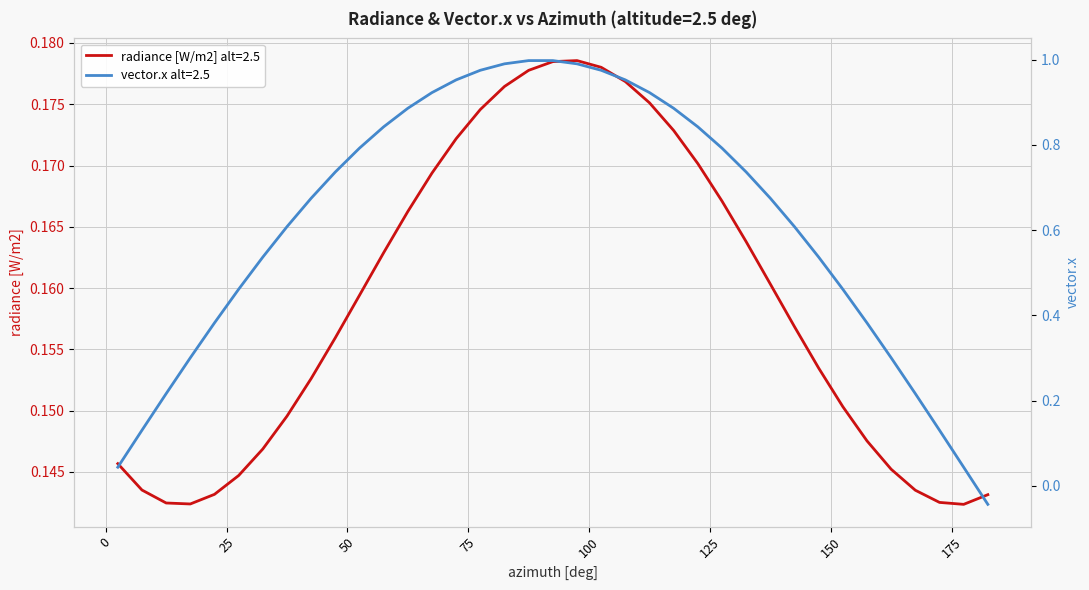

Reading left to right, list all the values displayed in this chart.

radiance [W/m2] alt=2.5: 2.5=0.1	7.5=0.1	12.5=0.1	17.5=0.1	22.5=0.1	27.5=0.1	32.5=0.1	37.5=0.1	42.5=0.2	47.5=0.2	52.5=0.2	57.5=0.2	62.5=0.2	67.5=0.2	72.5=0.2	77.5=0.2	82.5=0.2	87.5=0.2	92.5=0.2	97.5=0.2	102.5=0.2	107.5=0.2	112.5=0.2	117.5=0.2	122.5=0.2	127.5=0.2	132.5=0.2	137.5=0.2	142.5=0.2	147.5=0.2	152.5=0.2	157.5=0.1	162.5=0.1	167.5=0.1	172.5=0.1	177.5=0.1	182.5=0.1
vector.x alt=2.5: 2.5=0.0	7.5=0.1	12.5=0.2	17.5=0.3	22.5=0.4	27.5=0.5	32.5=0.5	37.5=0.6	42.5=0.7	47.5=0.7	52.5=0.8	57.5=0.8	62.5=0.9	67.5=0.9	72.5=1.0	77.5=1.0	82.5=1.0	87.5=1.0	92.5=1.0	97.5=1.0	102.5=1.0	107.5=1.0	112.5=0.9	117.5=0.9	122.5=0.8	127.5=0.8	132.5=0.7	137.5=0.7	142.5=0.6	147.5=0.5	152.5=0.5	157.5=0.4	162.5=0.3	167.5=0.2	172.5=0.1	177.5=0.0	182.5=-0.0